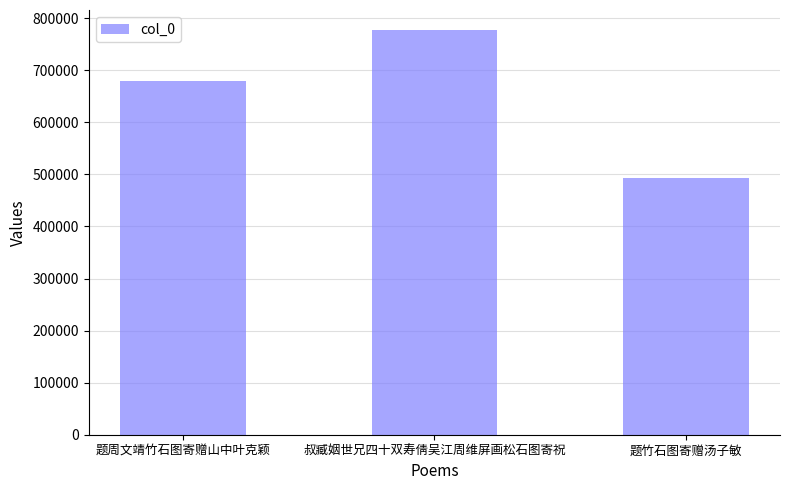

Rank the categories by value from highest to lowest.

叔臧姻世兄四十双寿倩吴江周维屏画松石图寄祝, 题周文靖竹石图寄赠山中叶克颖, 题竹石图寄赠汤子敏